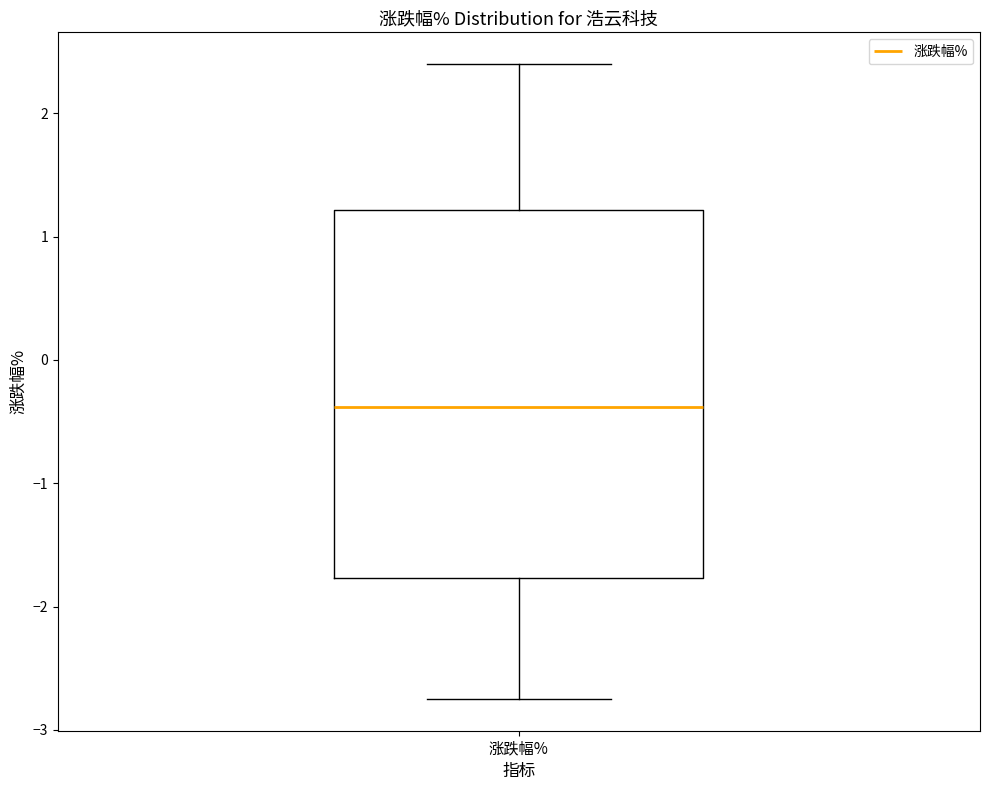

Read this box plot against the y-axis: the position of the median line, the range covered by the box, and the ends of both whiskers. The values are not printed on the chart, so give them approximately, as read against the axis.

median -0.4, box -1.8 to 1.2, whiskers -2.7 to 2.4